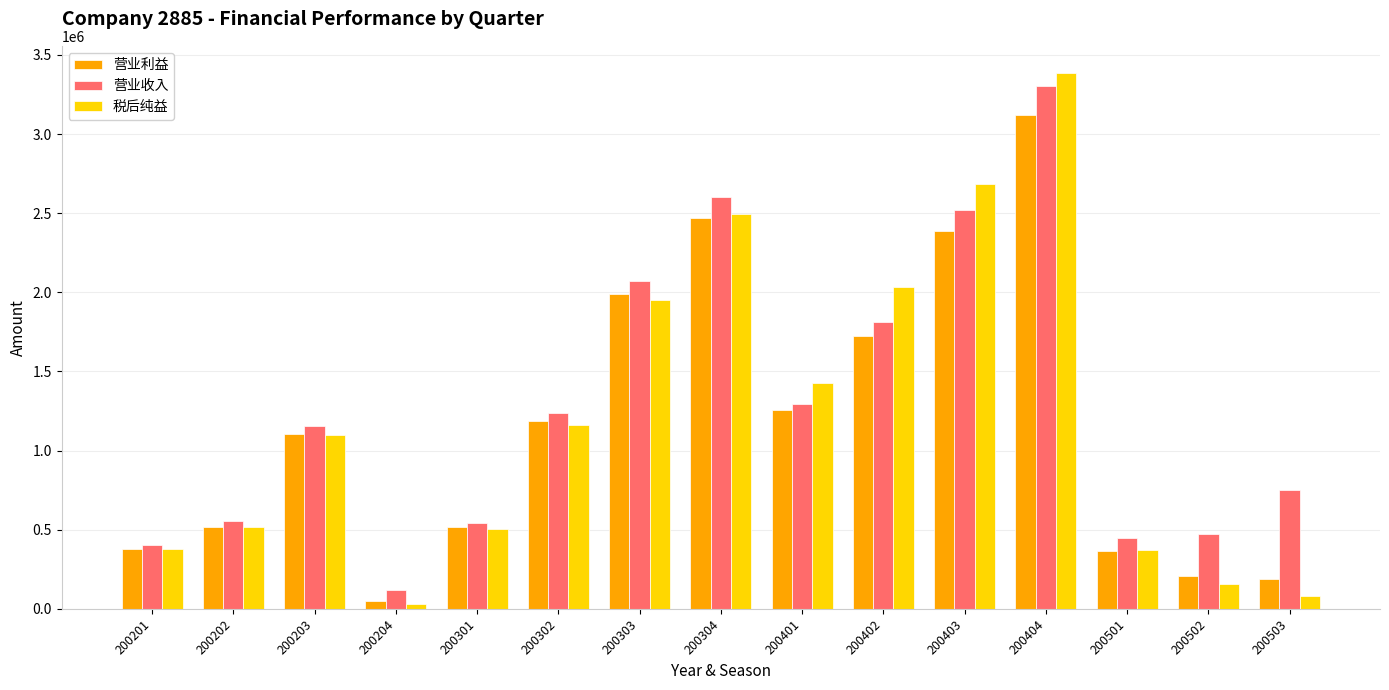

Where is 税后纯益 nearest to the value 1710819?

200303